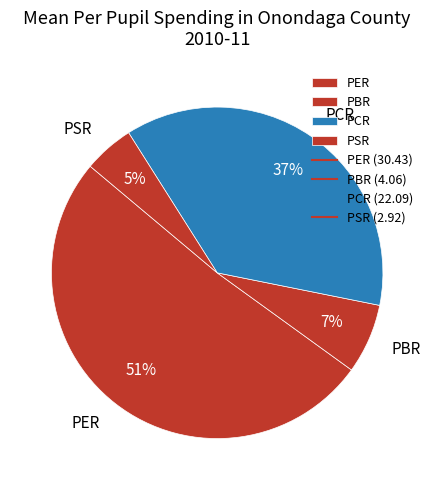

How many slices are in this pie chart?

4